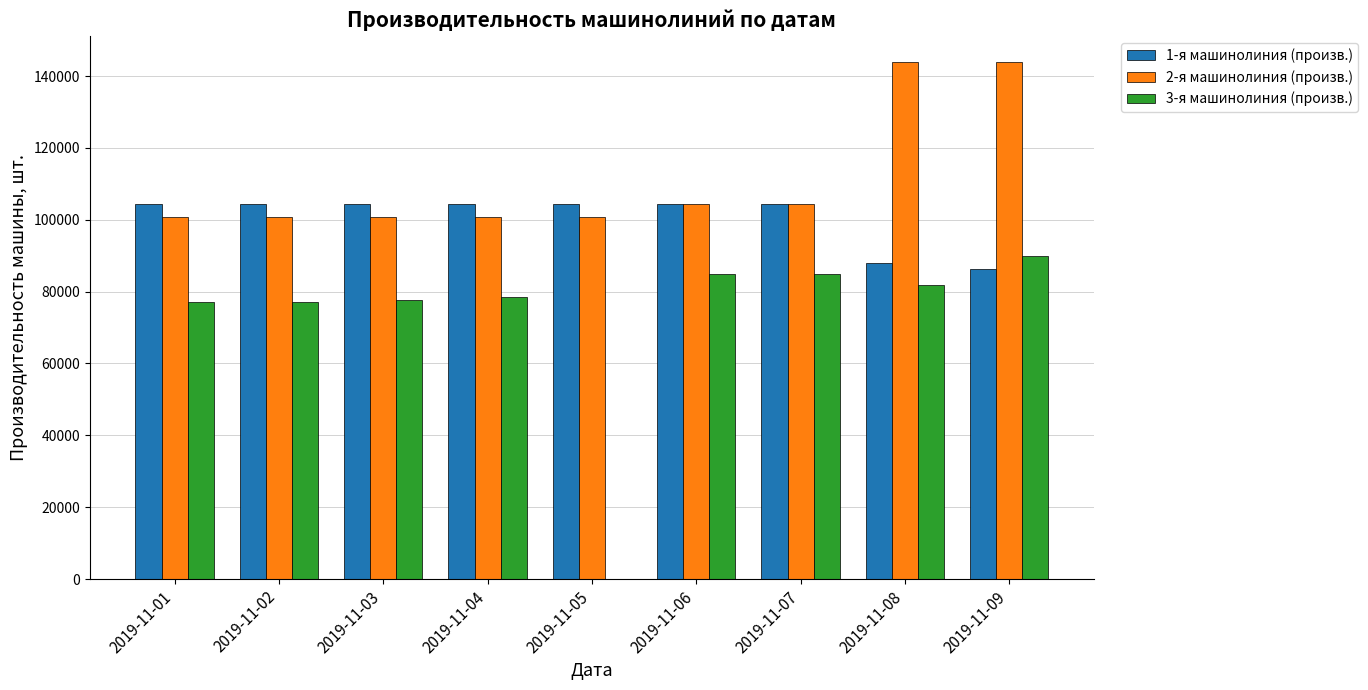

What are all the series names shown in the legend?

1-я машинолиния (произв.), 2-я машинолиния (произв.), 3-я машинолиния (произв.)